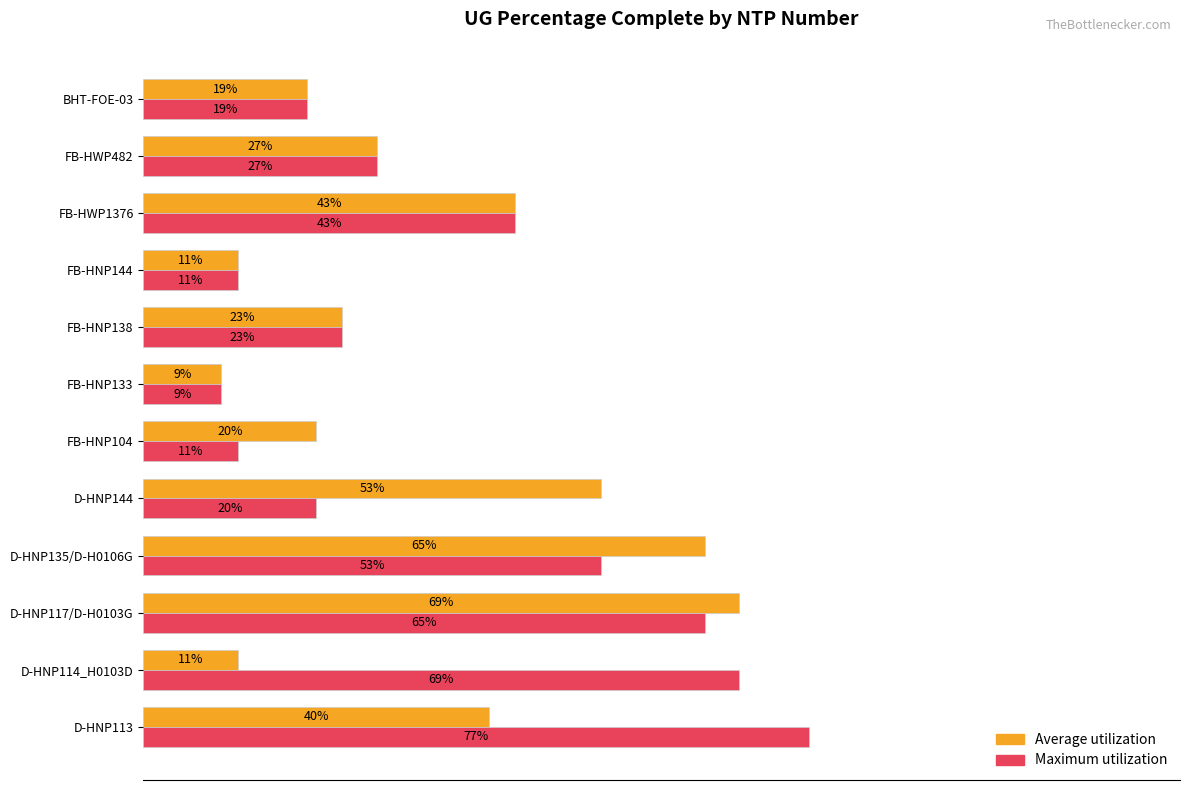

Which series has the largest range (max minus min)?

Maximum utilization